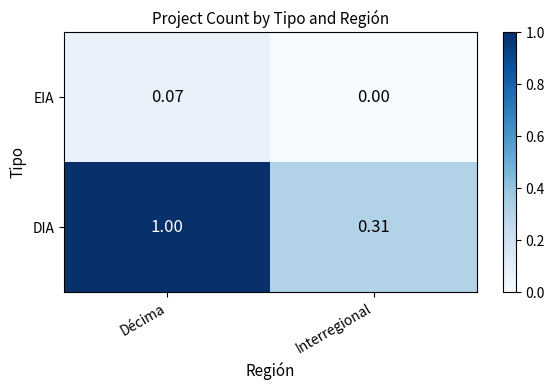

Between Décima and Interregional, which series saw the biggest shift?

DIA